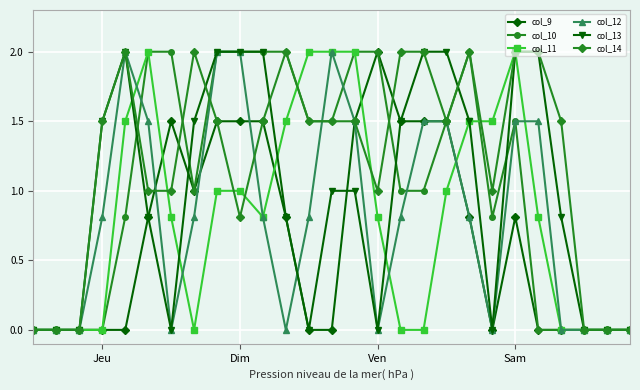

What is the value of the col_14 point at the 10th from the left?

0.8